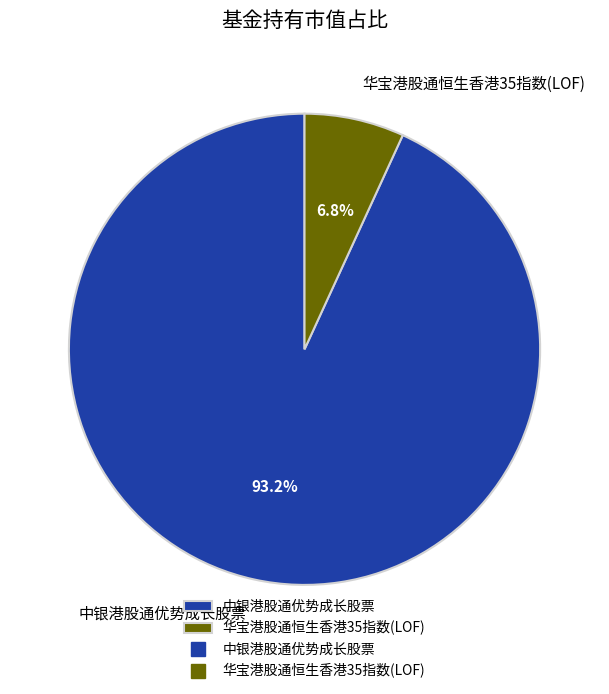

Is there any slice that represents more than half of the pie?

Yes